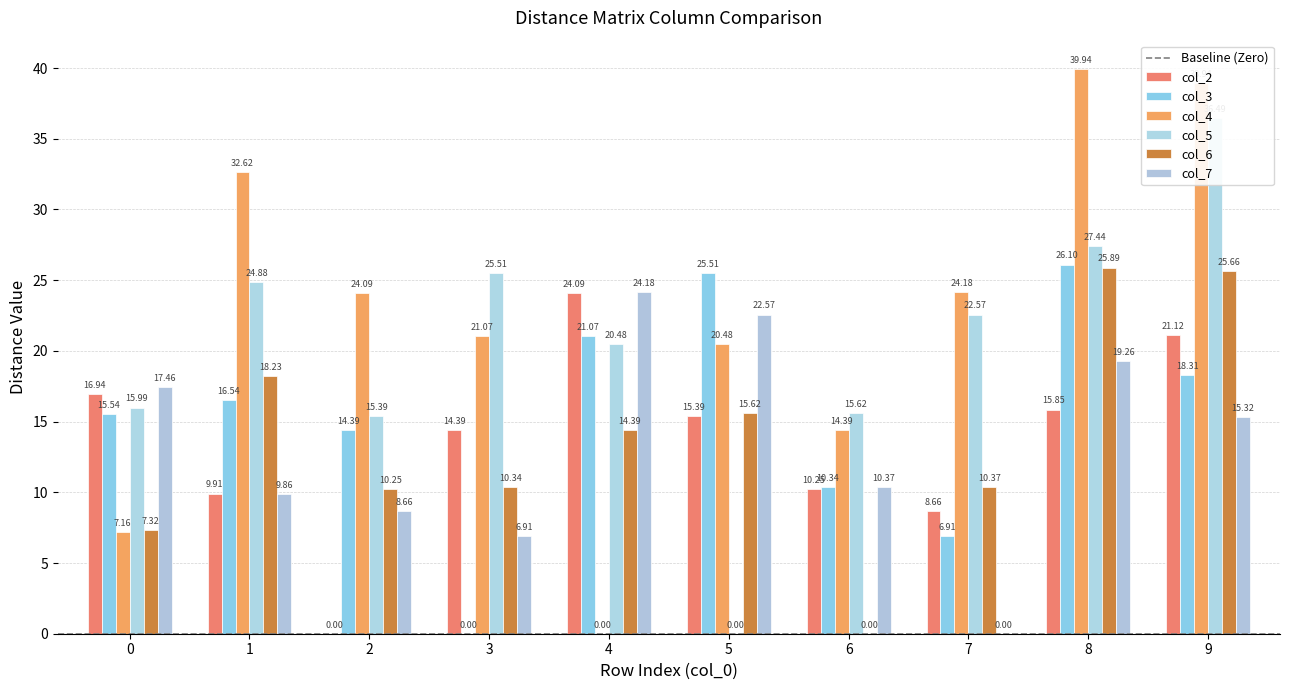

What is the total value across all series at 3?

78.2